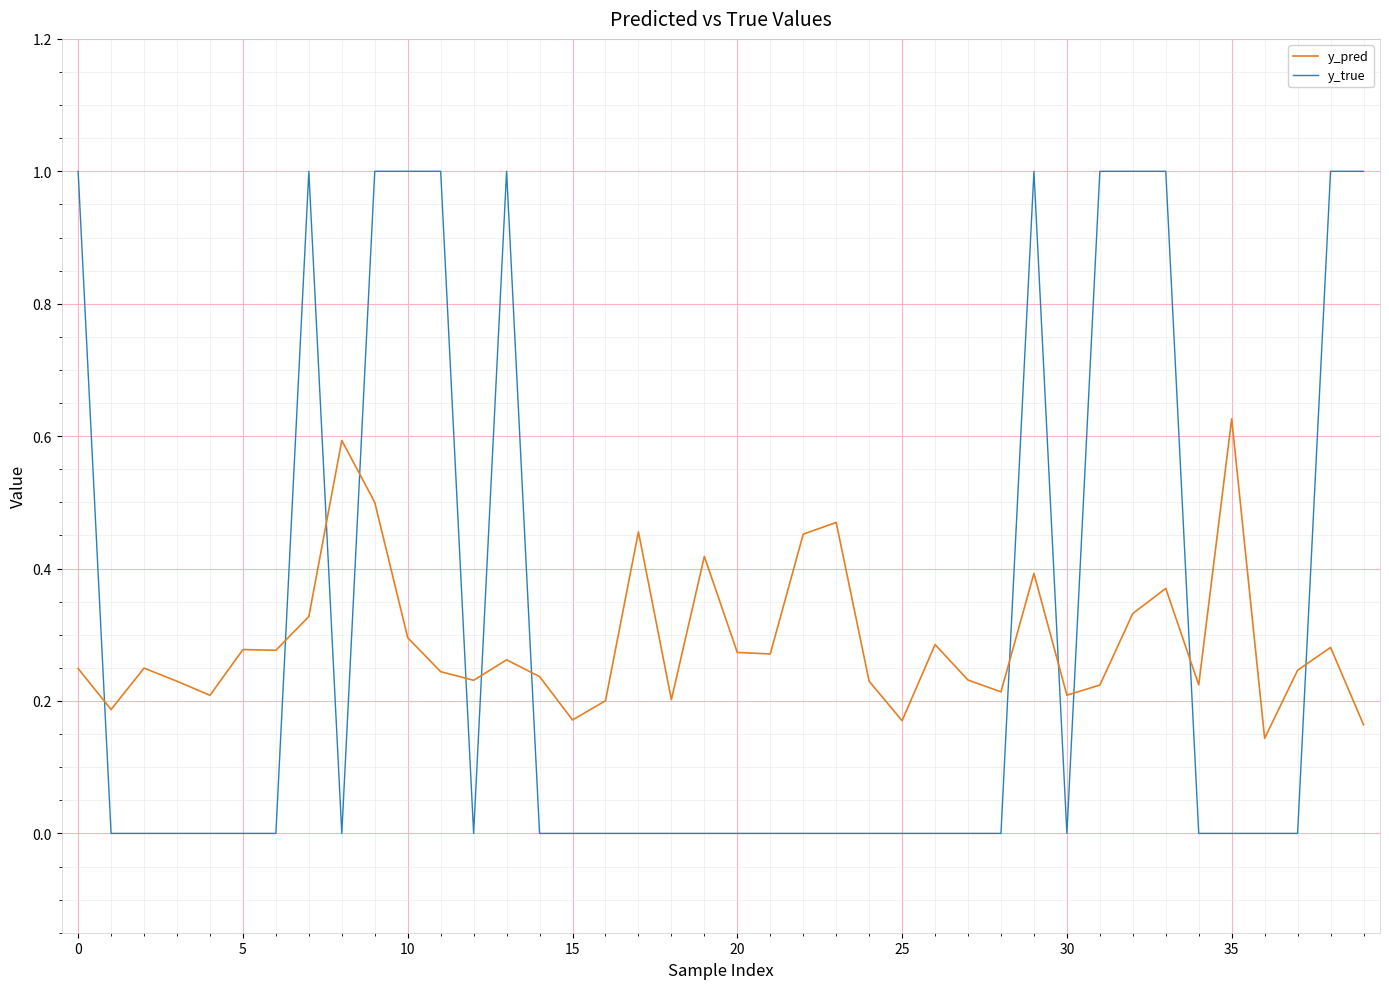

Which series has the widest spread of values?

y_true